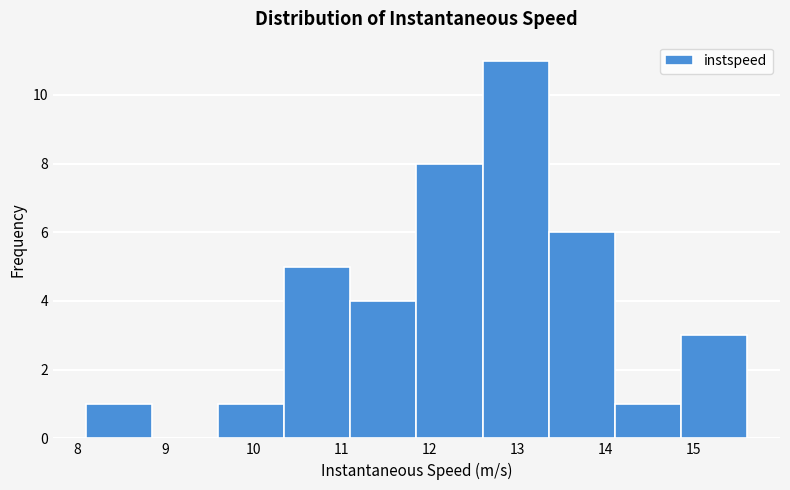

Which range on the x-axis has the tallest bar?

12.6 to 13.4